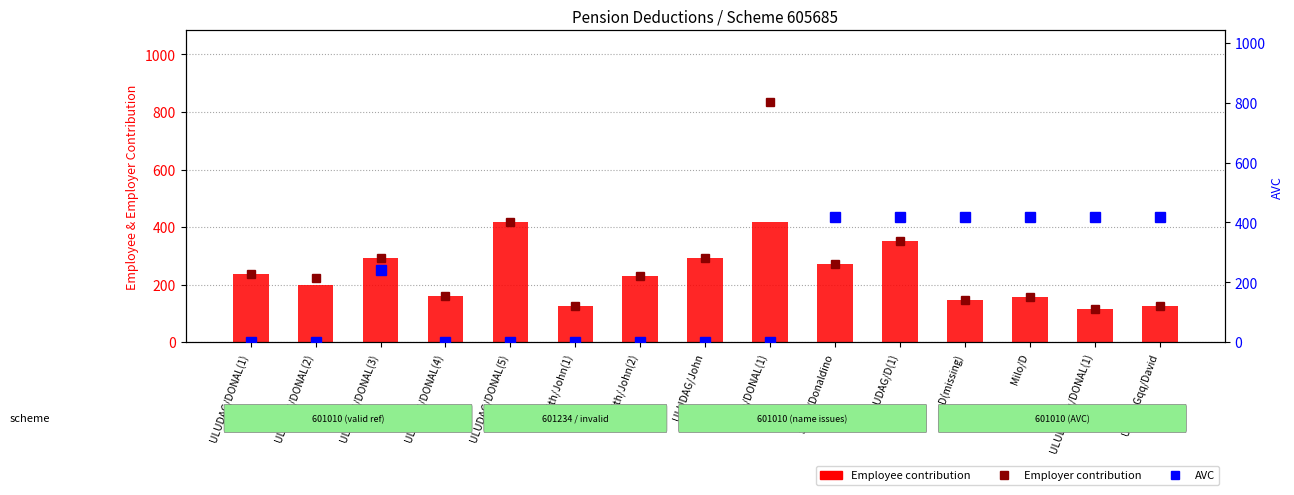

Where is Employee nearest to the value 266?

Smith/Donaldino